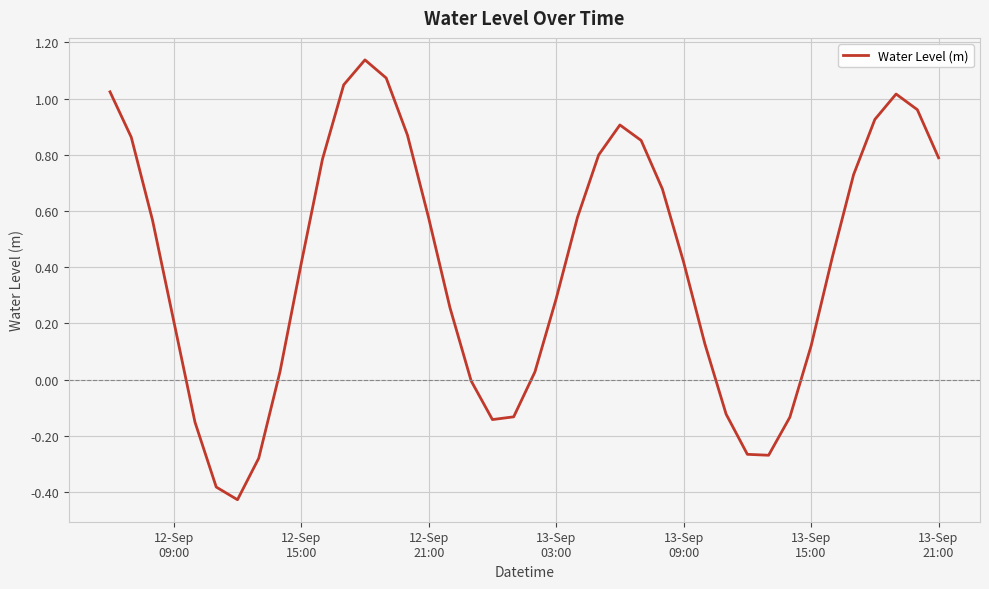

What is the difference between the maximum and minimum values?

1.6